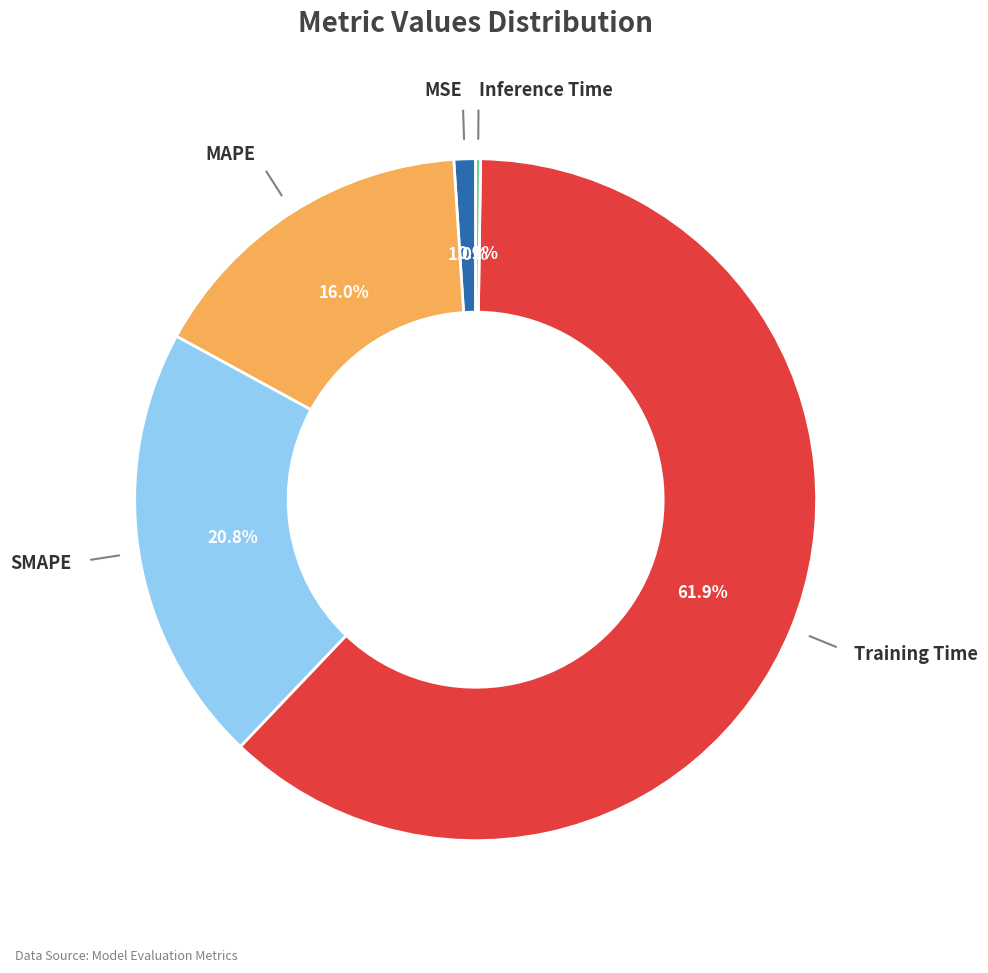

Is the sum of SMAPE and MSE greater than half?

No